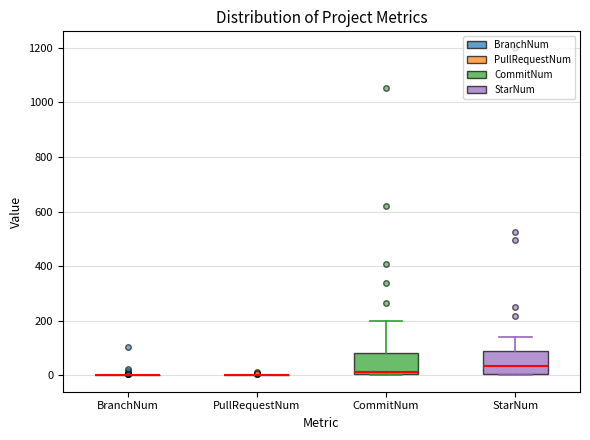

Where does the median line of the box for CommitNum sit on the y-axis? The values are not printed on the chart, so give them approximately, as read against the axis.

20